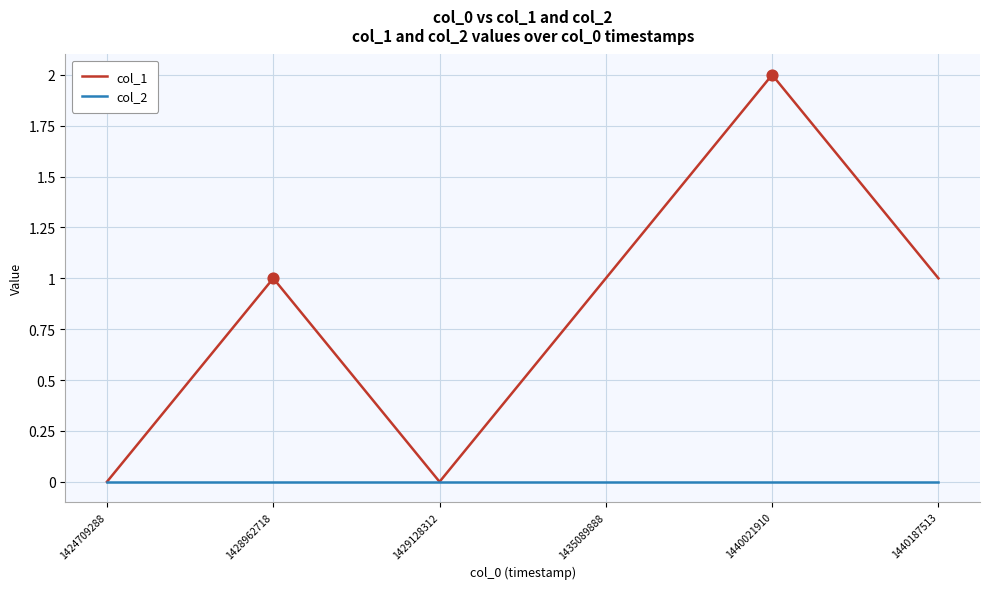

Between 1424709288 and 1435089888, which series saw the biggest shift?

col_1